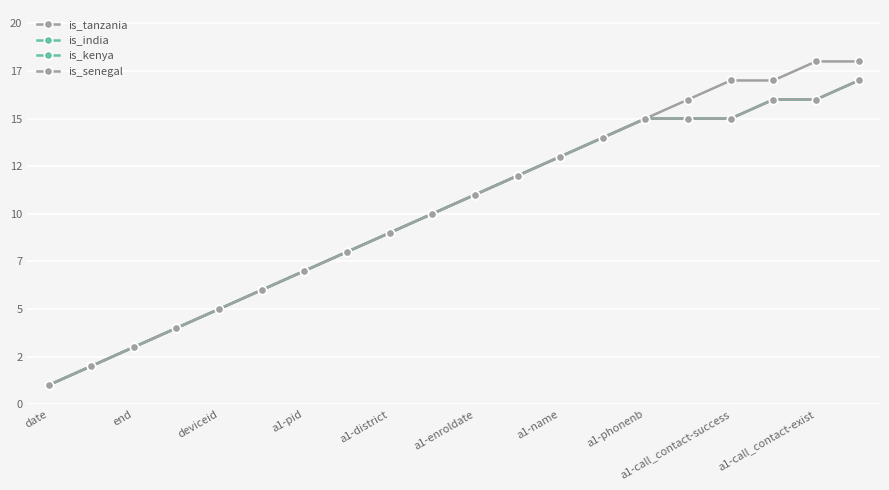

What is the difference between the maximum and minimum values in the is_tanzania series?

17